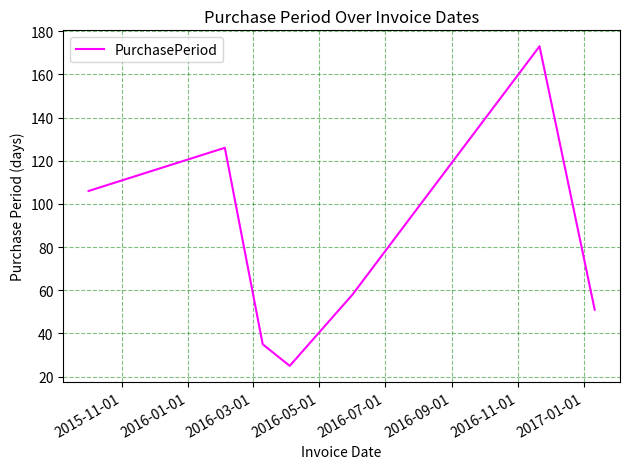

What is the minimum value shown in the chart?

25